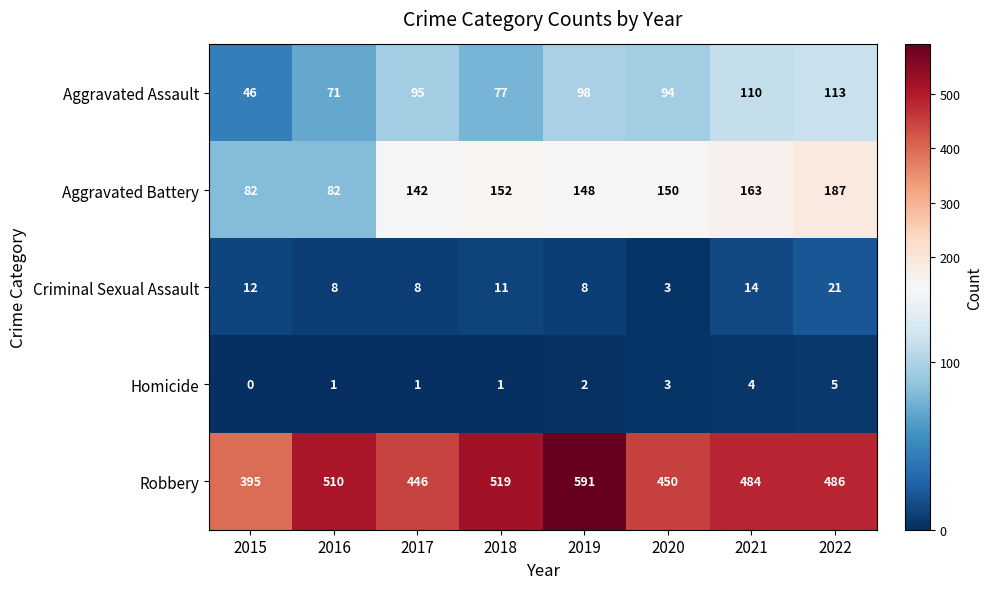

What is the sum of the Aggravated Assault values at 2022 and 2020?

207